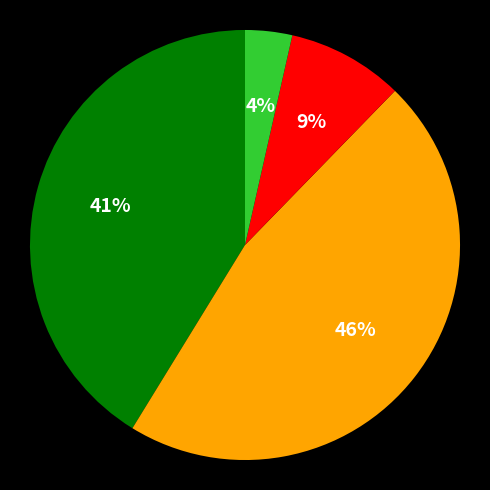

Does any single category account for the majority?

No